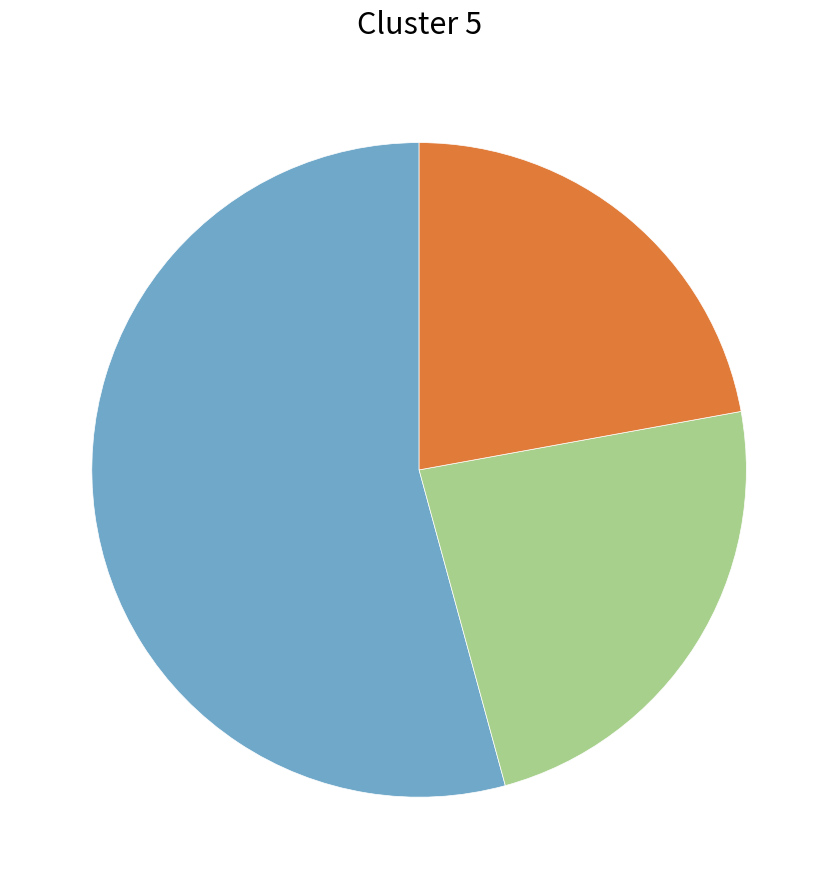

How many slices are in this pie chart?

3